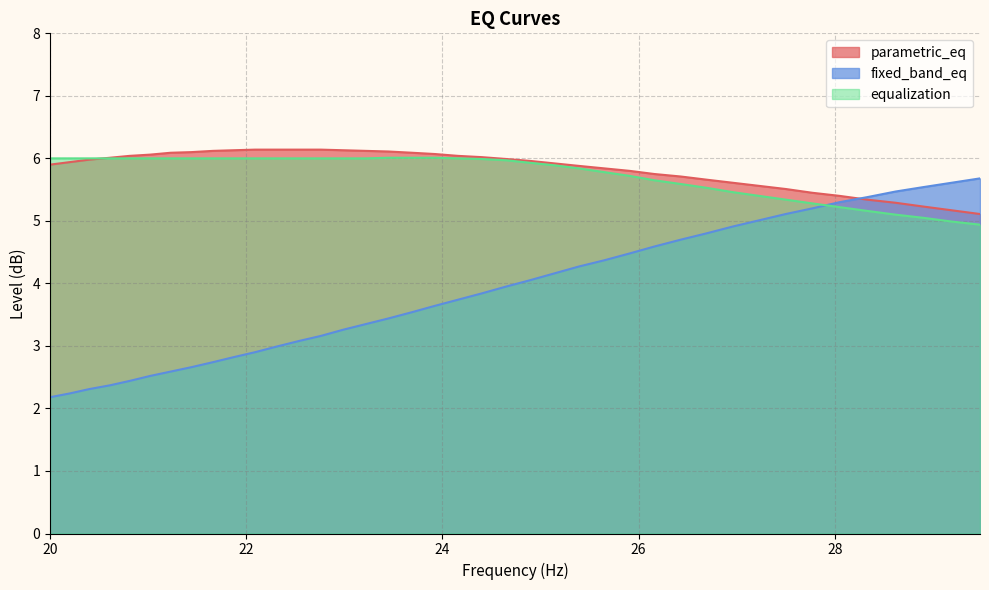

What is the difference between the second highest and second lowest values in the fixed_band_eq series?

3.4